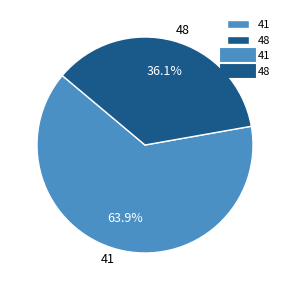

How many segments does this pie chart have?

2